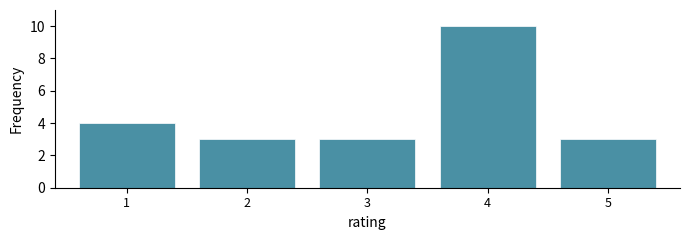

Reading left to right, what are all the values shown in this chart?

4	3	3	10	3